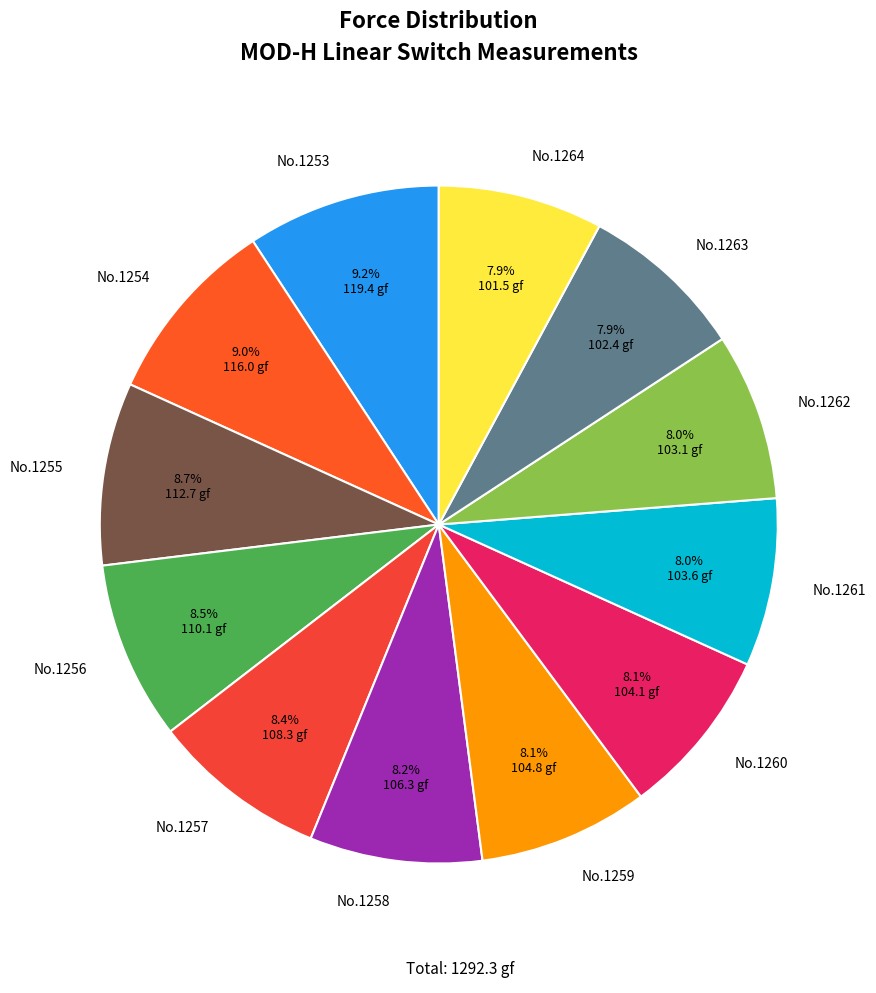

Approximately how many times larger is the value at No.1261 compared to No.1264?

1.0